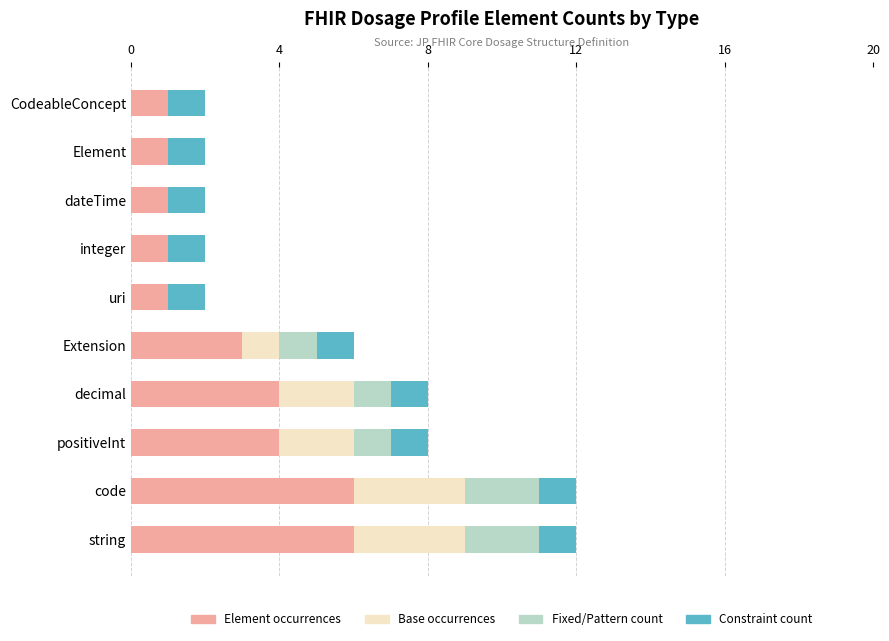

Is it true that Element occurrences equals 2 at positiveInt?

False